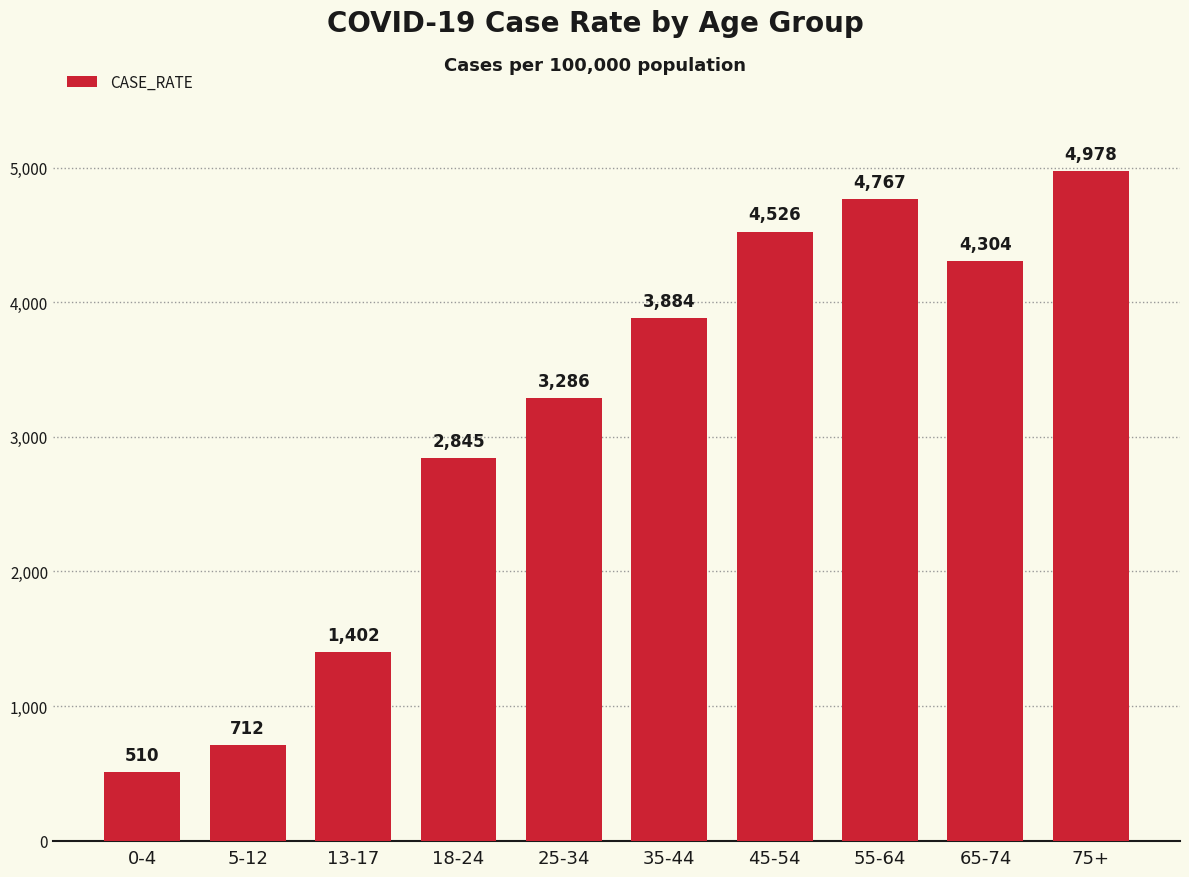

Rank the categories by value from lowest to highest.

0-4, 5-12, 13-17, 18-24, 25-34, 35-44, 65-74, 45-54, 55-64, 75+